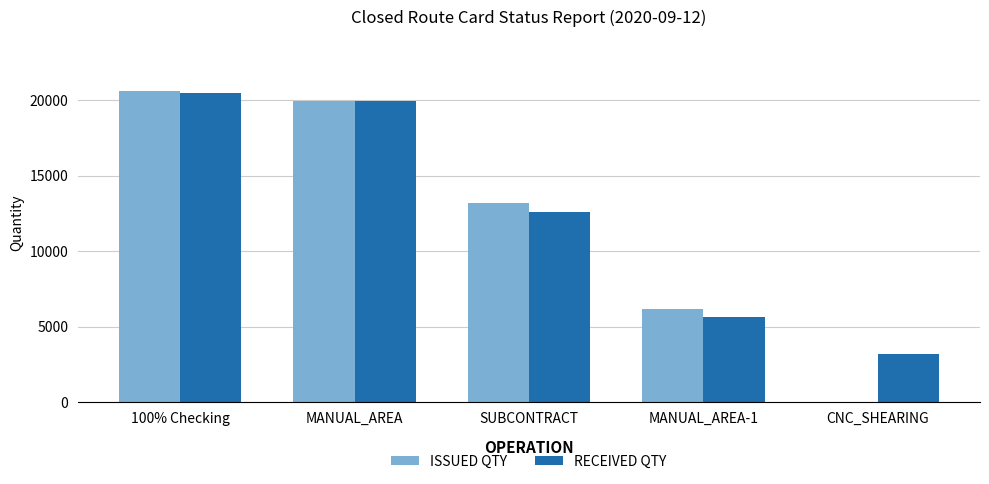

Which series changed the most between 100% Checking and SUBCONTRACT?

RECEIVED QTY